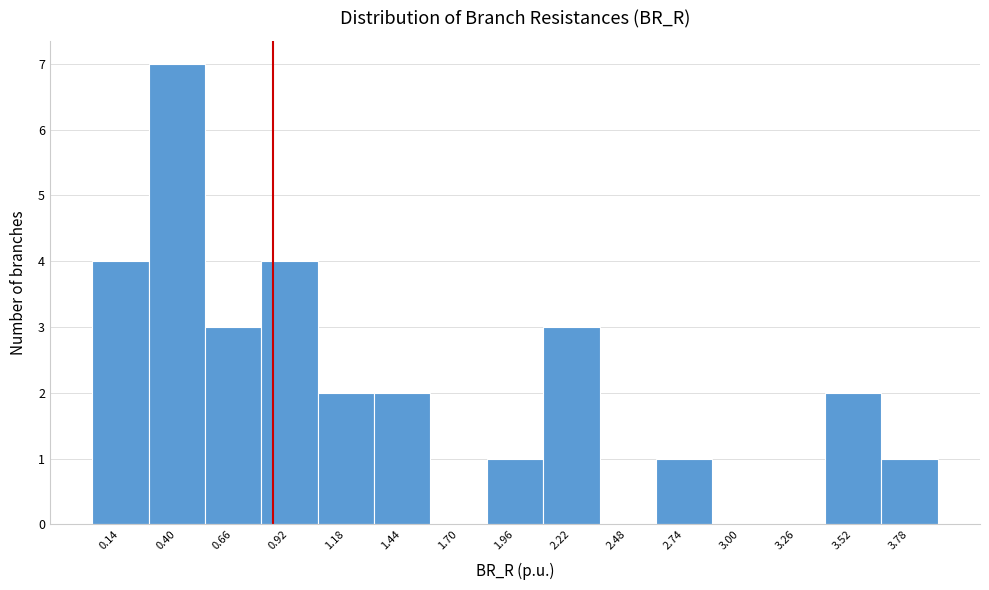

Over which range of the x-axis is the bar tallest?

0.25 to 0.55